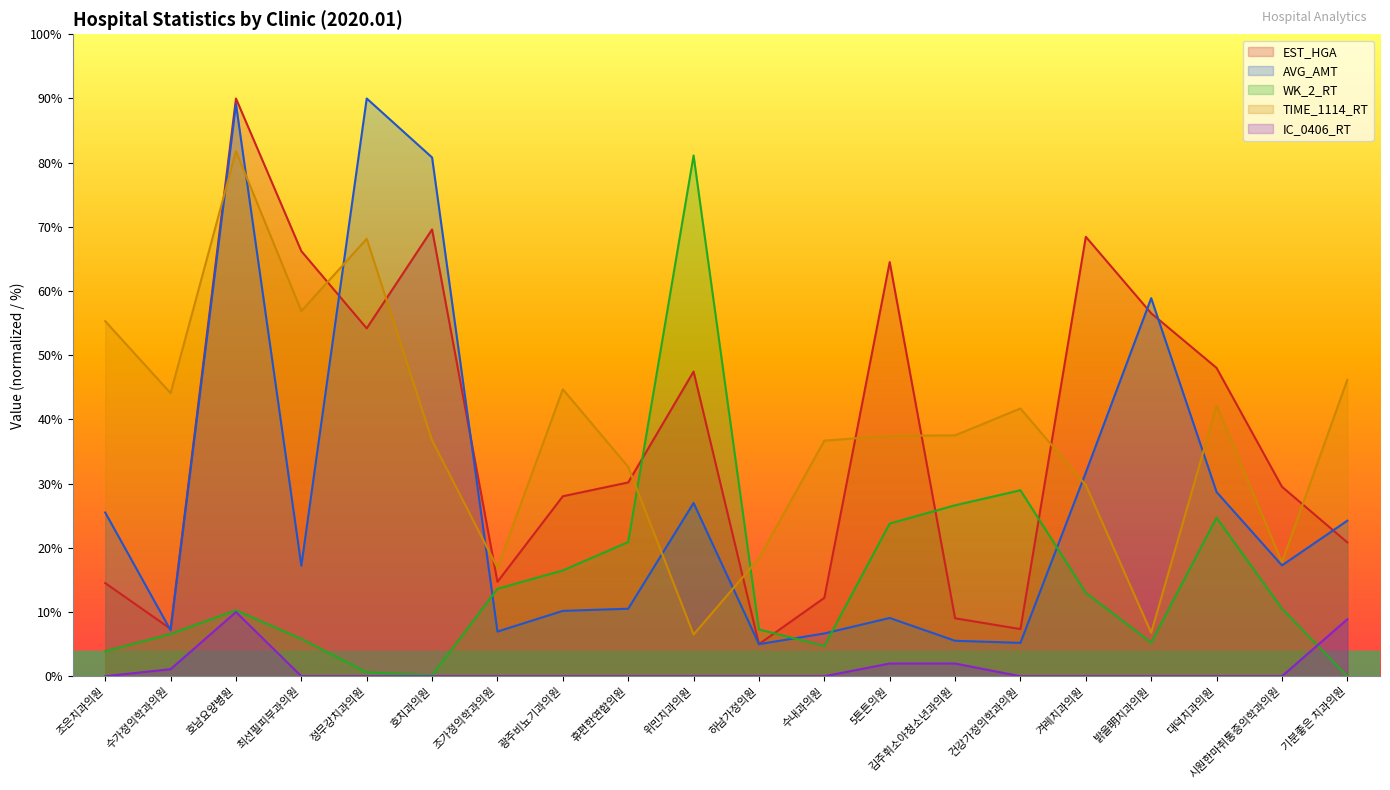

Between 5튼튼의원 and 김주휘소아청소년과의원, which series saw the biggest shift?

EST_HGA